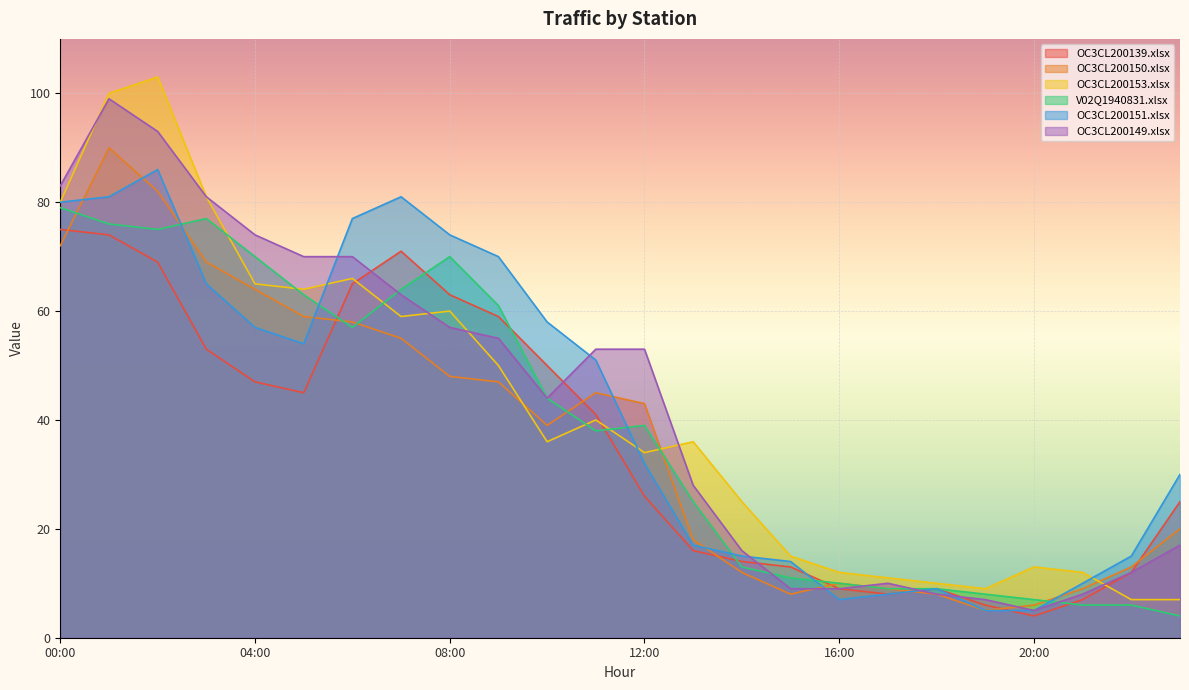

What are all the series names shown in the legend?

OC3CL200139.xlsx, OC3CL200150.xlsx, OC3CL200153.xlsx, V02Q1940831.xlsx, OC3CL200151.xlsx, OC3CL200149.xlsx